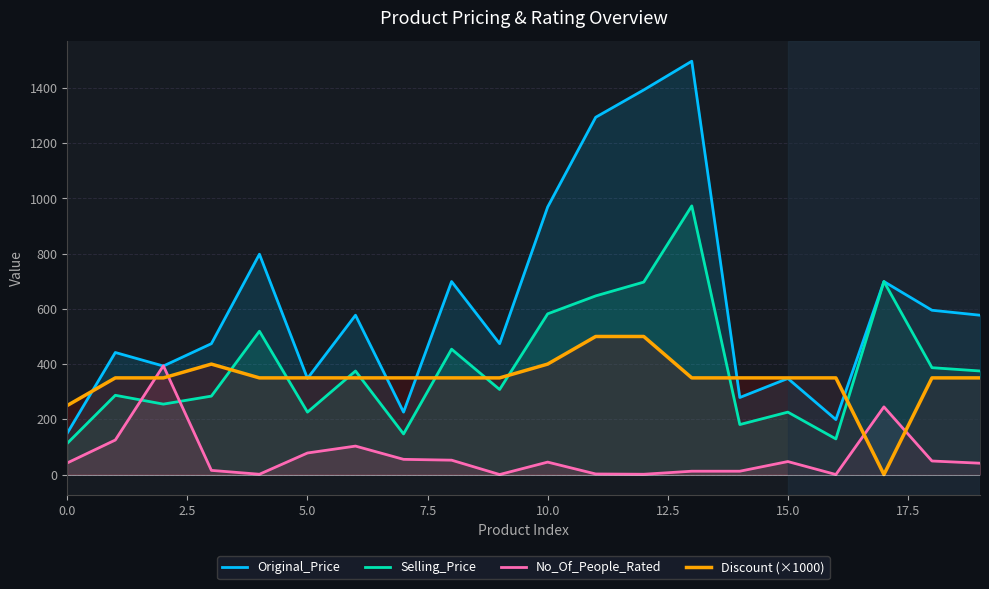

Which series has the largest total across all categories?

Original_Price